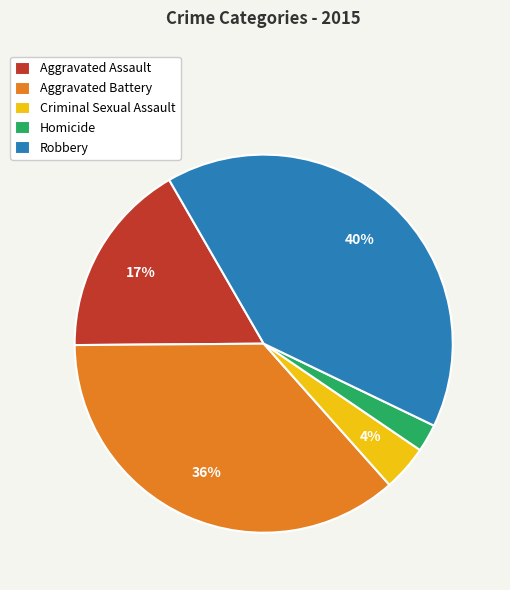

Is the sum of Robbery and Aggravated Assault greater than half?

Yes